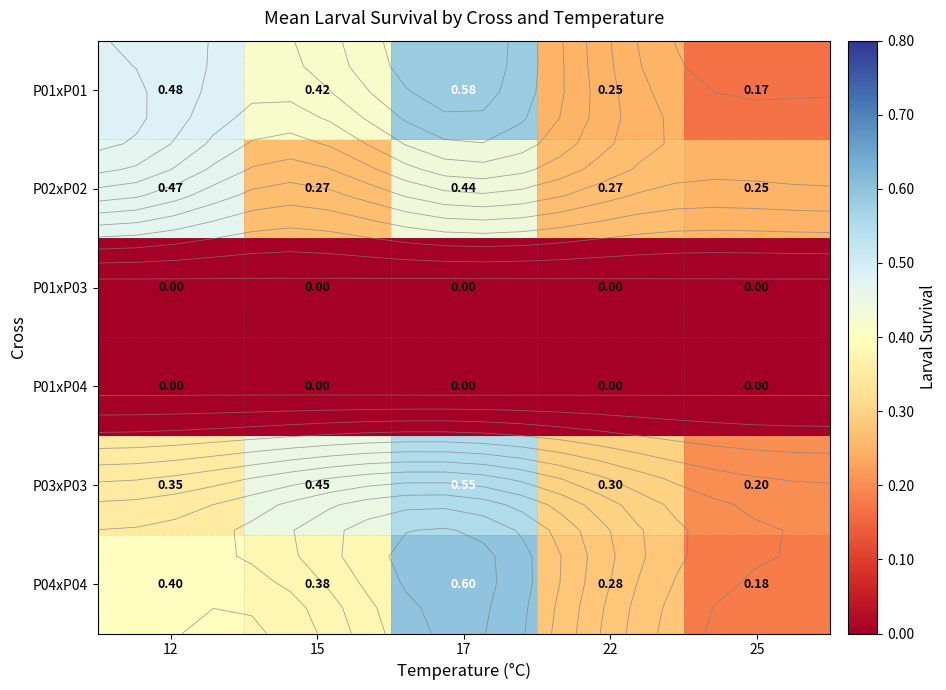

The value of P03xP03 at 17 is 0.2. True or false?

False